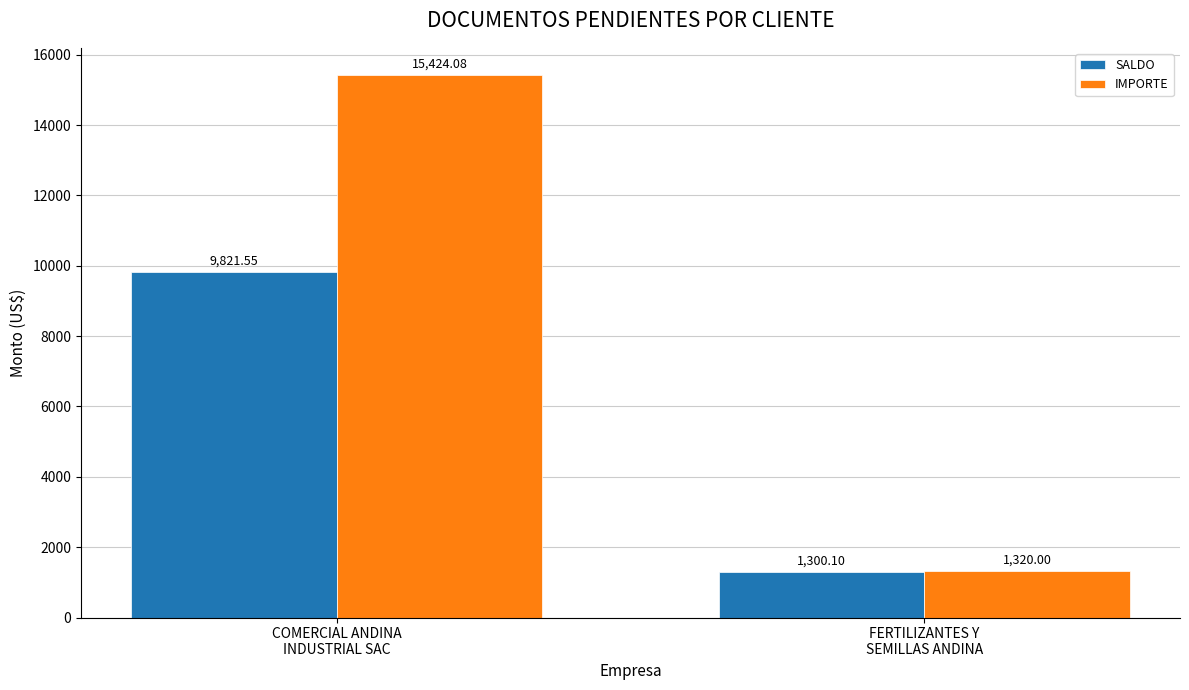

At how many categories does at least one series exceed 11360?

1